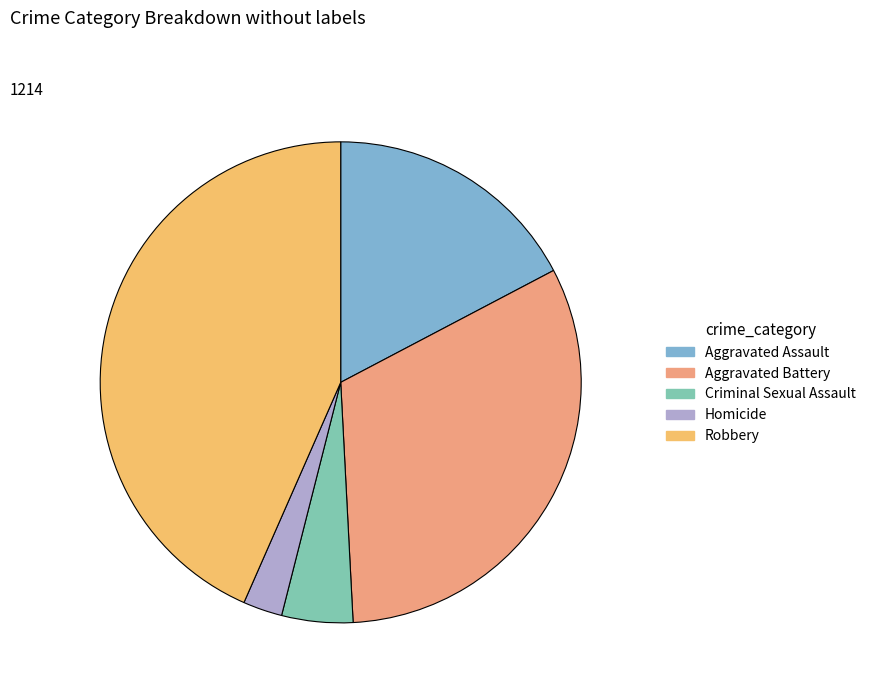

Do Aggravated Battery and Criminal Sexual Assault together represent more than half of the pie?

No